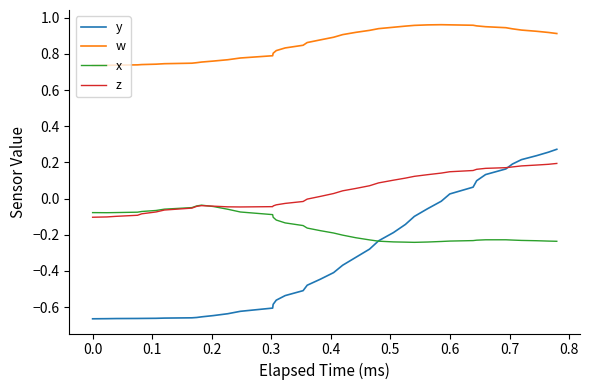

List the series in order of their peak value, highest first.

w, y, z, x